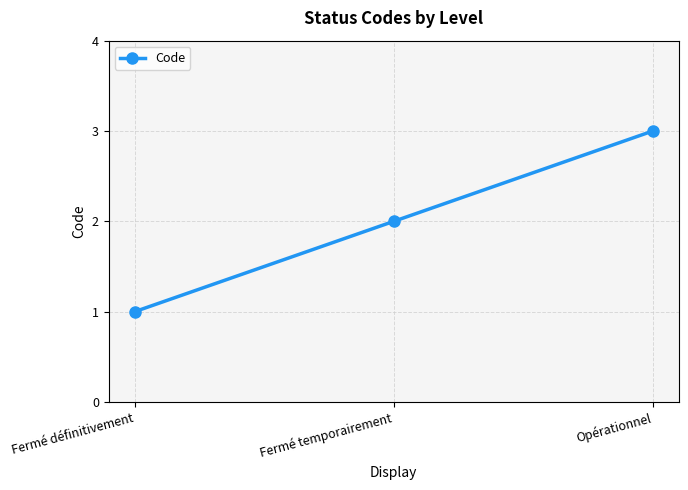

Which category has the lowest value across all series?

Fermé définitivement